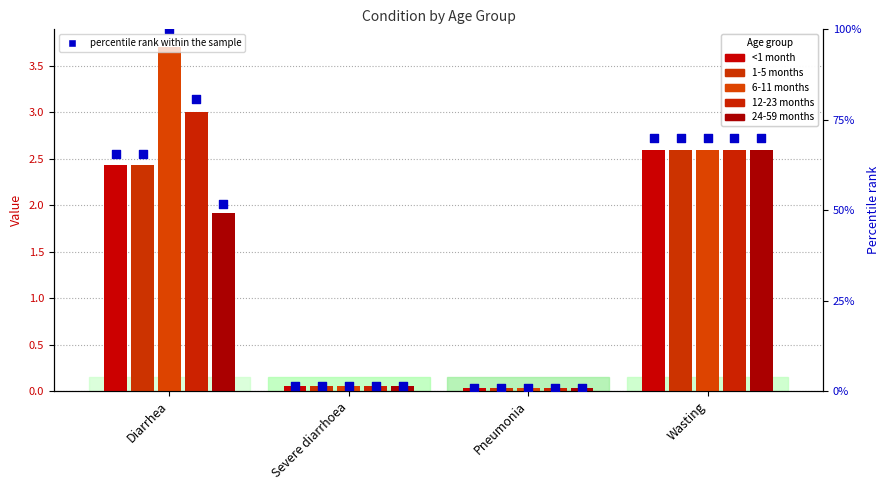

At which category is the sum across all series the highest?

Diarrhea